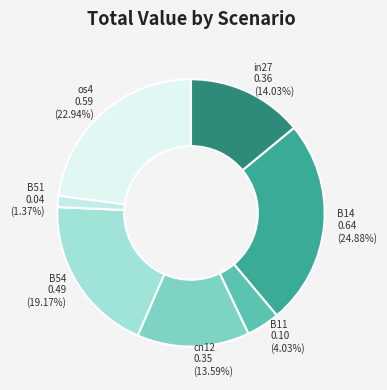

How many segments does this pie chart have?

7